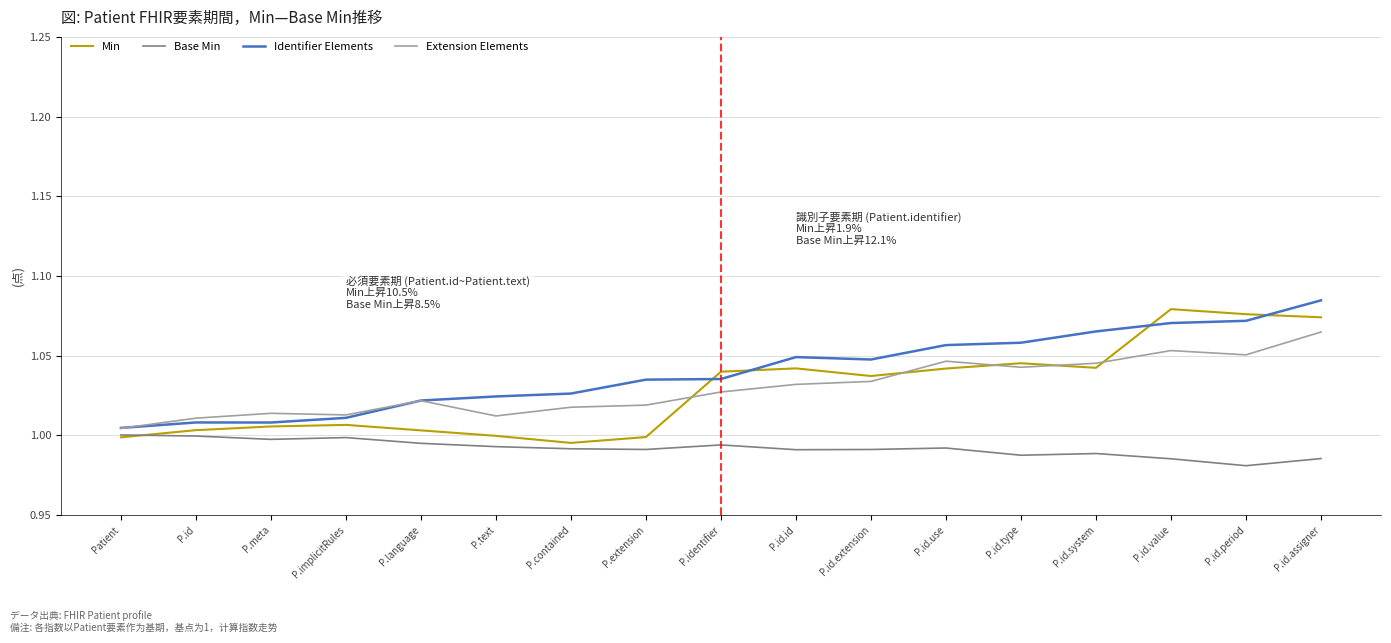

Where is Extension Elements nearest to the value 1?

Patient